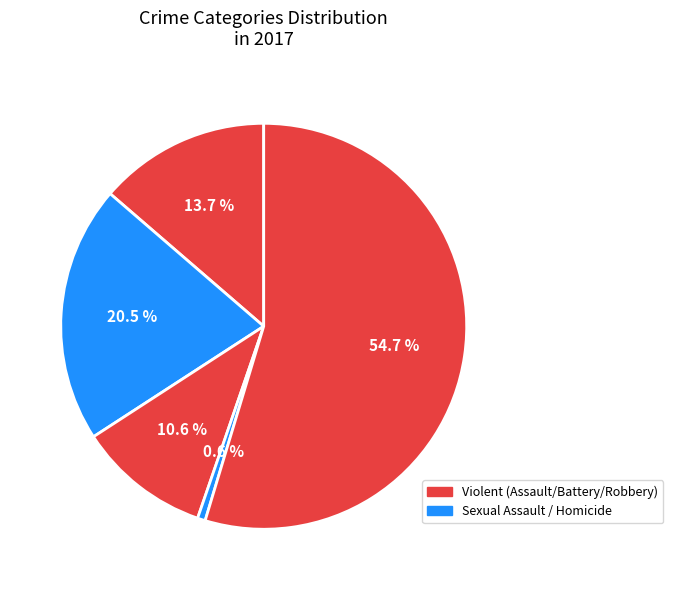

Which slice is the smallest?

Homicide